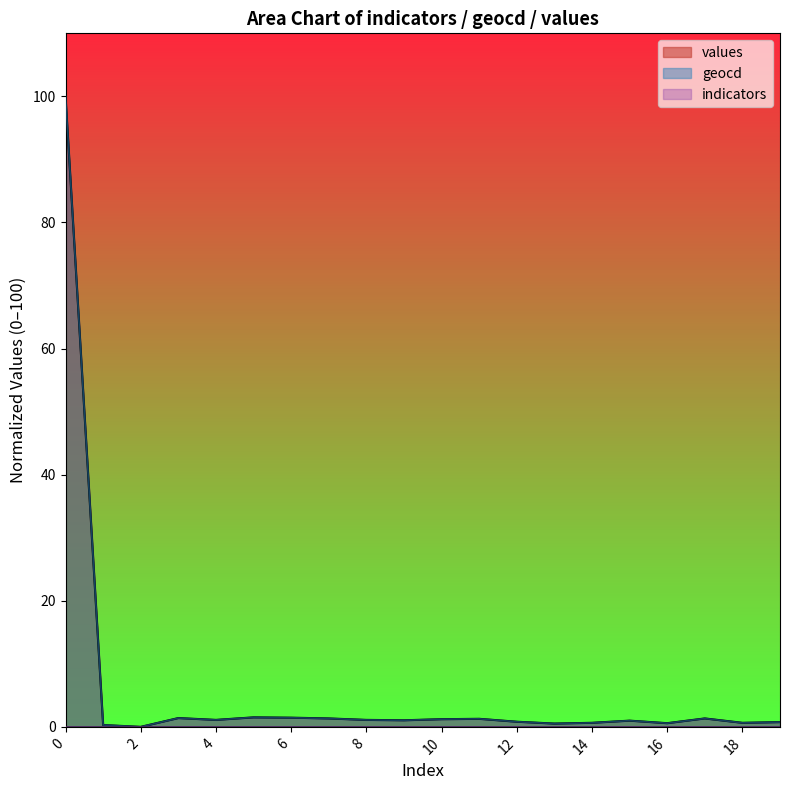

What value does the geocd series have at 13?

0.5